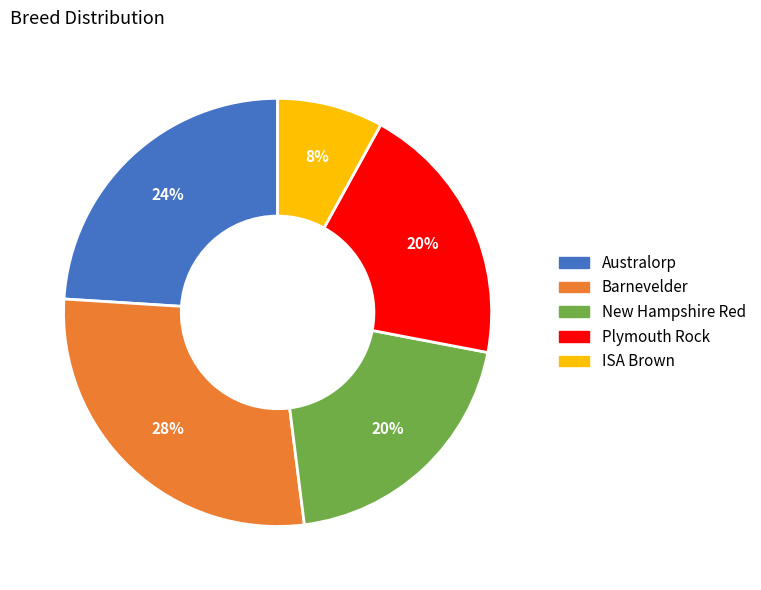

Is it true that Australorp is 24% of the pie?

True